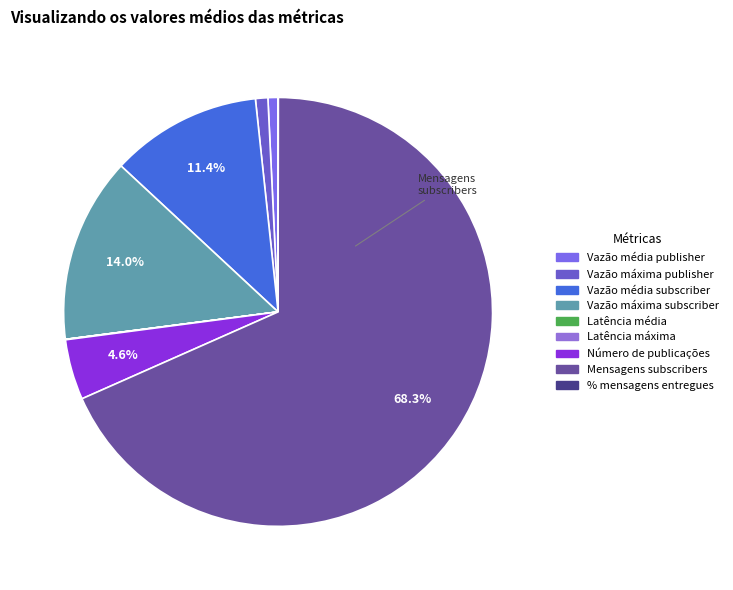

Rank the categories by value from lowest to highest.

Latência média, % mensagens entregues, Latência máxima, Vazão média publisher, Vazão máxima publisher, Número de publicações, Vazão média subscriber, Vazão máxima subscriber, Mensagens subscribers